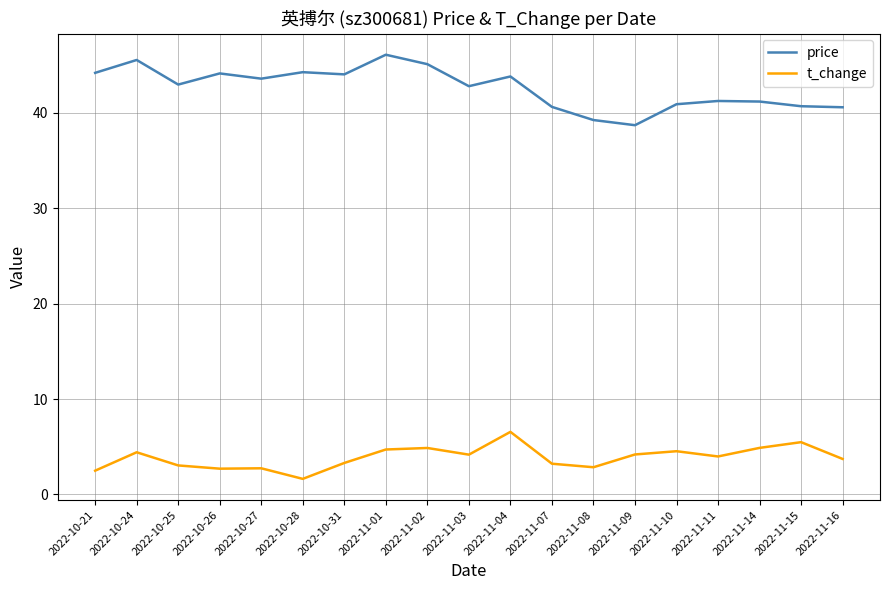

What is the lowest value of the price series?

38.7